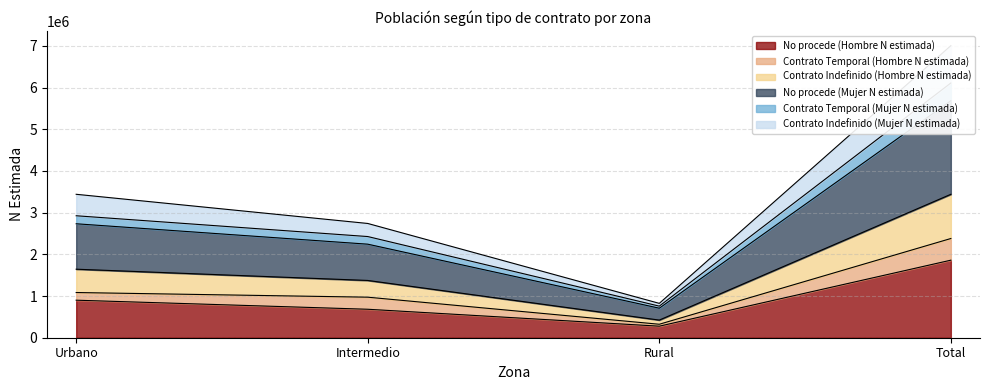

The value of No procede (Mujer N estimada) at Total is 7668190. True or false?

False